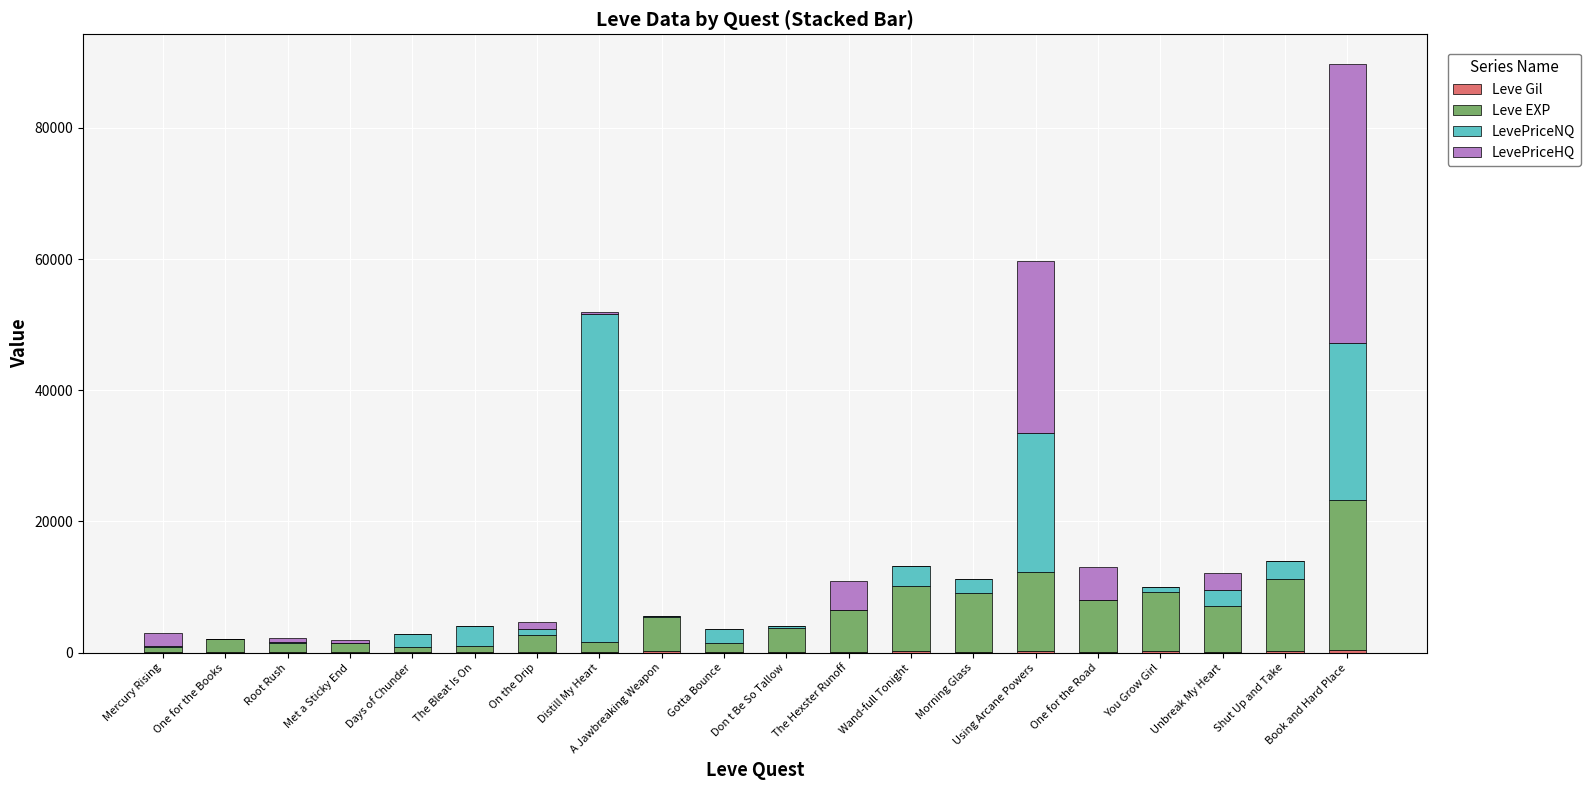

Count the number of categories in the chart.

20